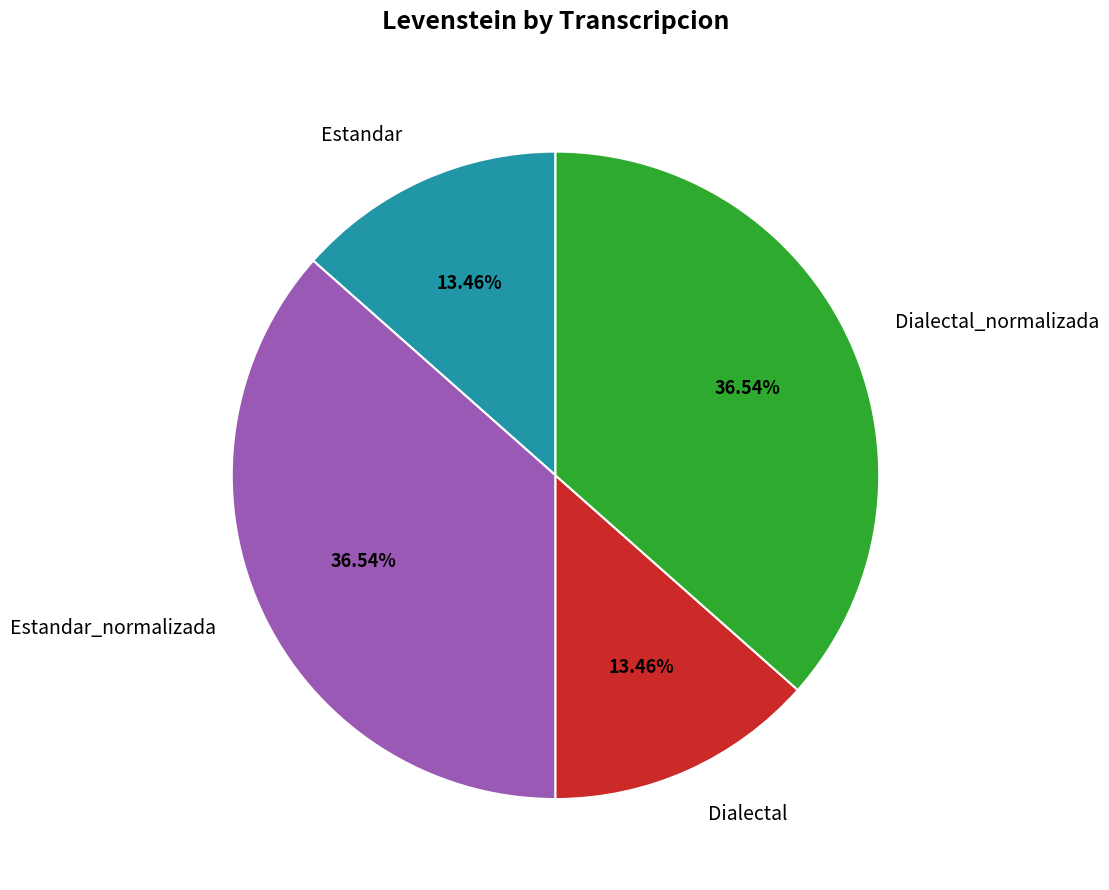

How many segments does this pie chart have?

4